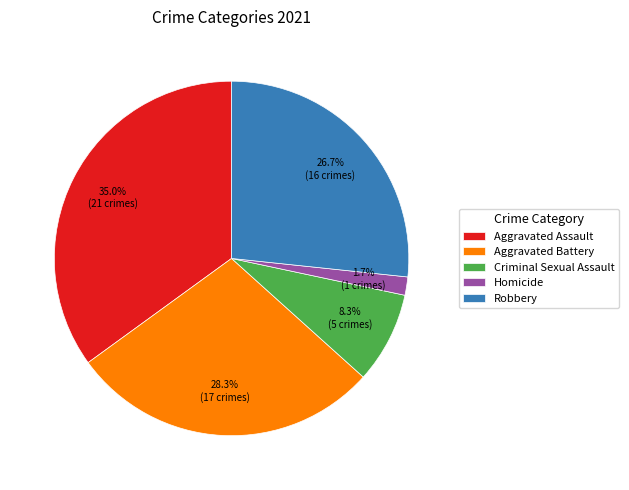

Which category has the biggest portion of the pie?

Aggravated Assault